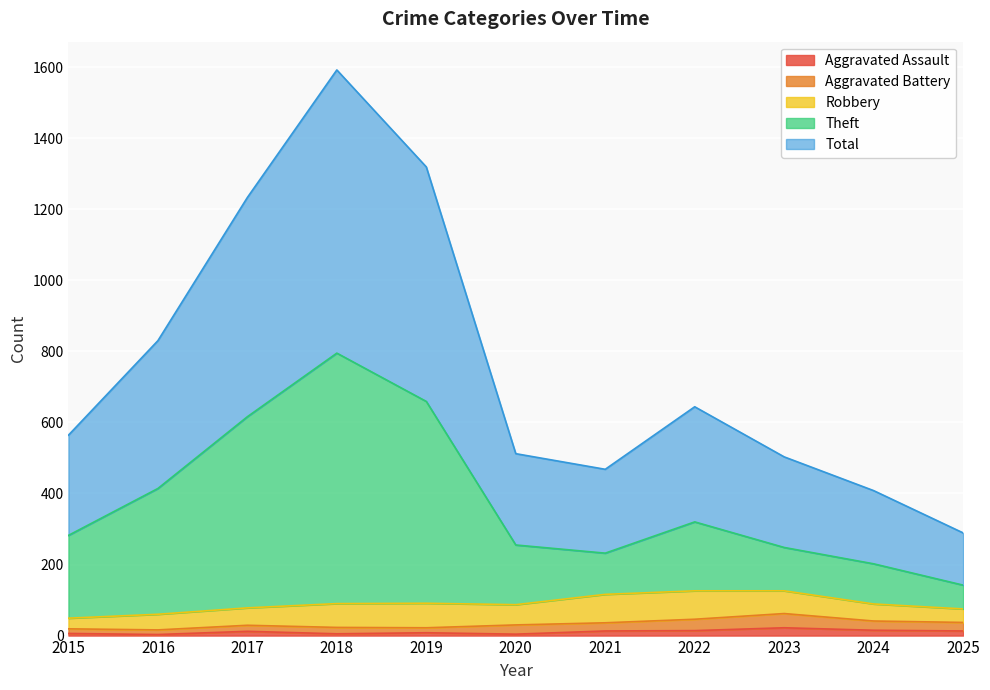

Does the chart display data point markers on the line(s)?

No